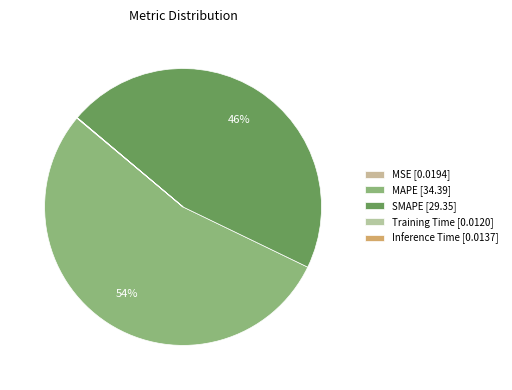

Is there a majority slice in this chart?

Yes